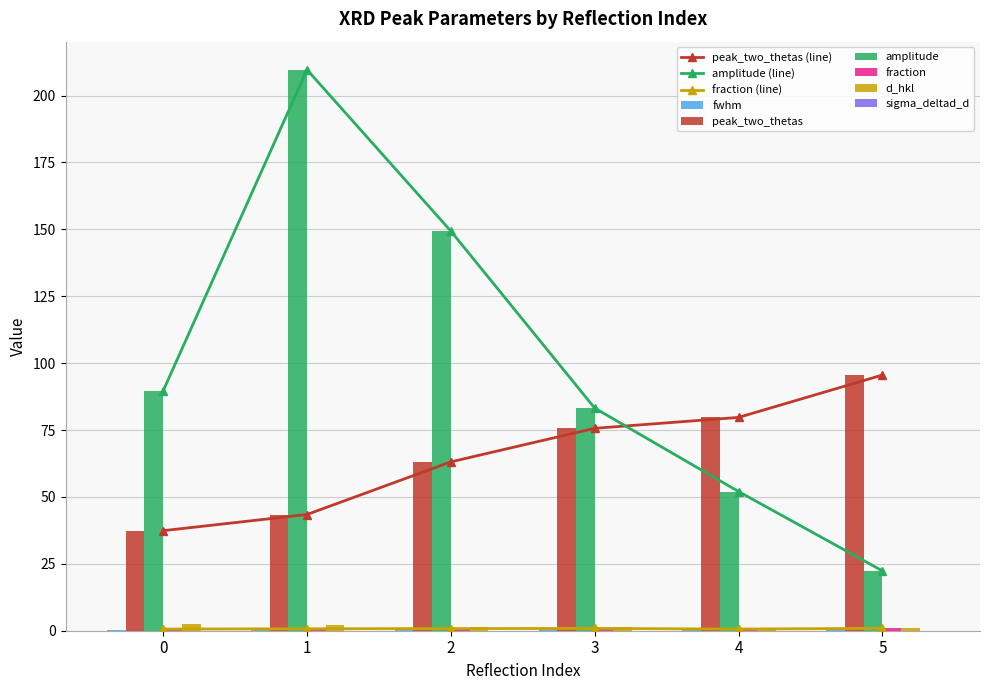

At which category is the sum across all series the highest?

1